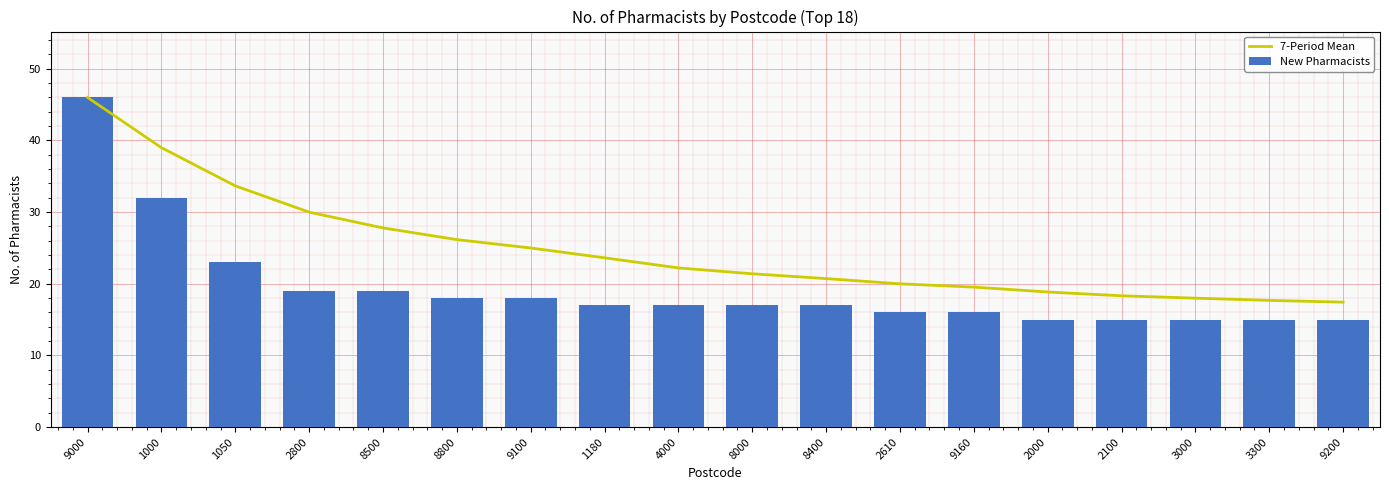

What is the maximum value for New Pharmacists?

46